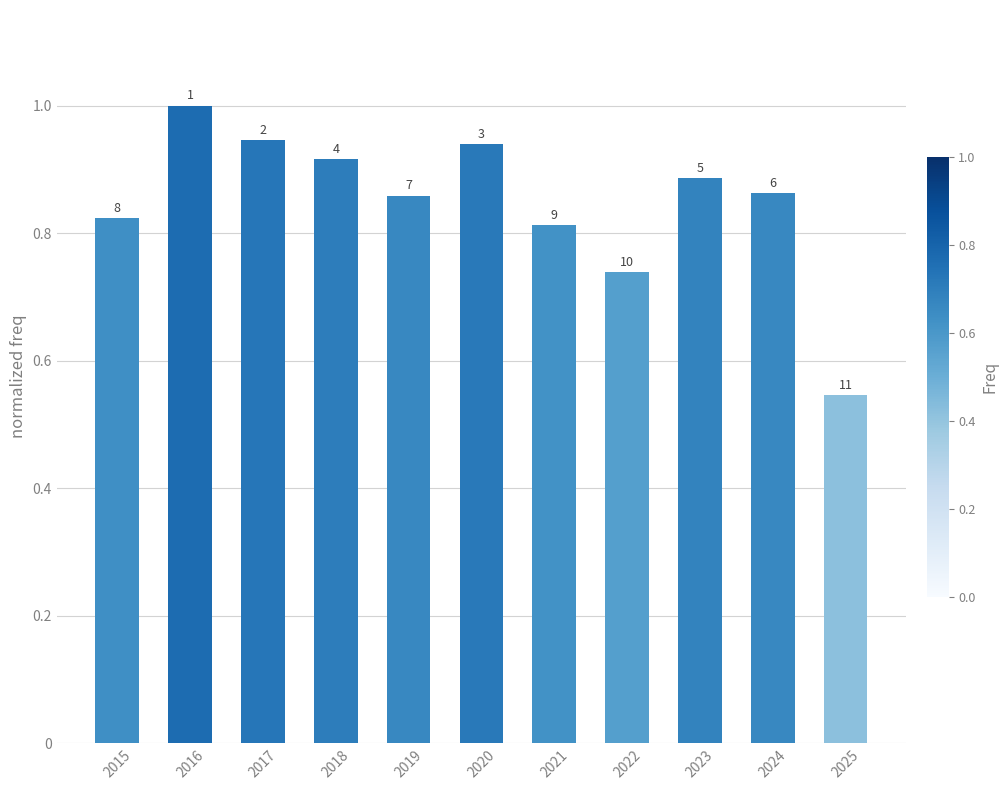

What is the change in value from 2019 to 2022?

-0.1